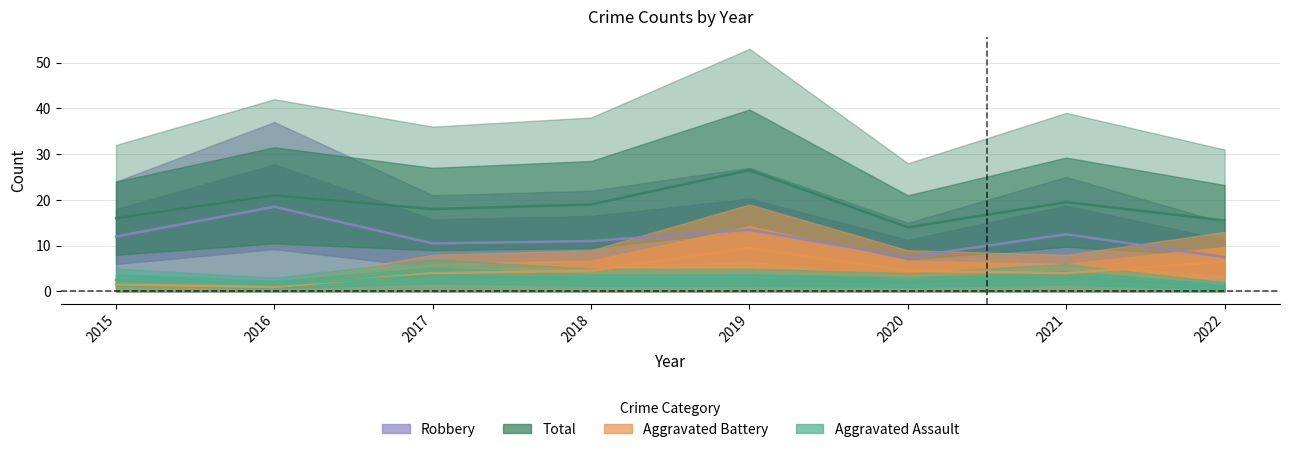

True or false: Total and Aggravated Assault intersect in this chart.

False